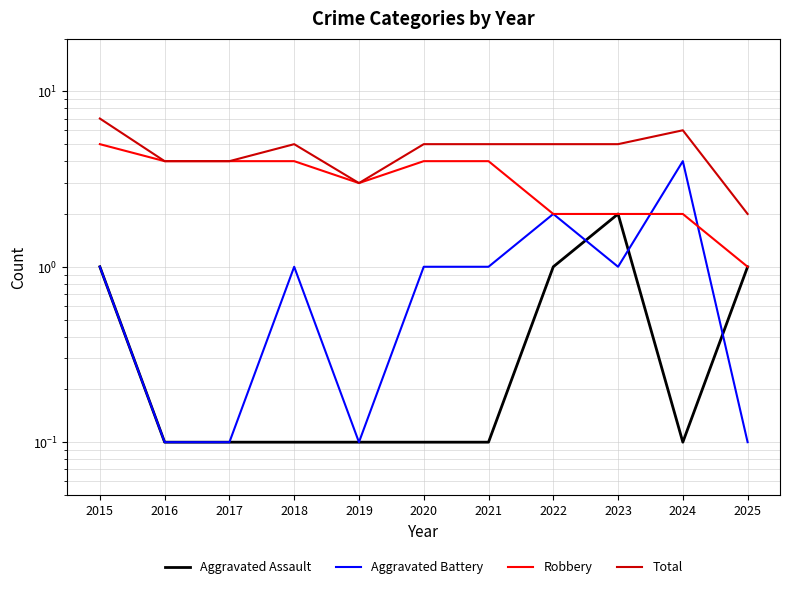

Is the value of Aggravated Battery at 2022 greater than the value of Aggravated Assault at 2015?

Yes